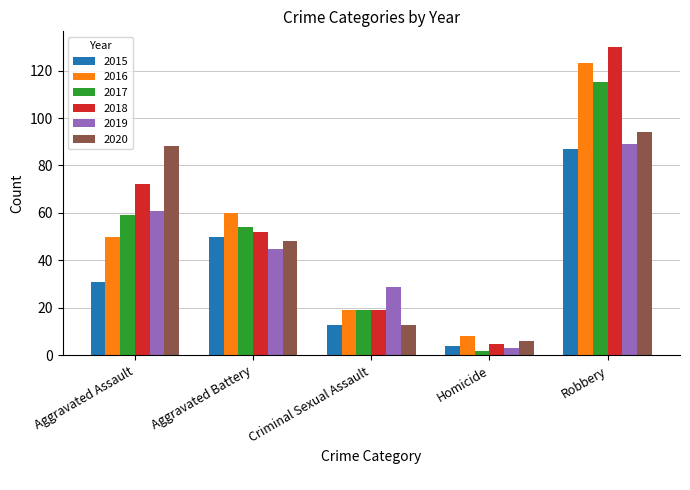

Count the number of categories in the chart.

5